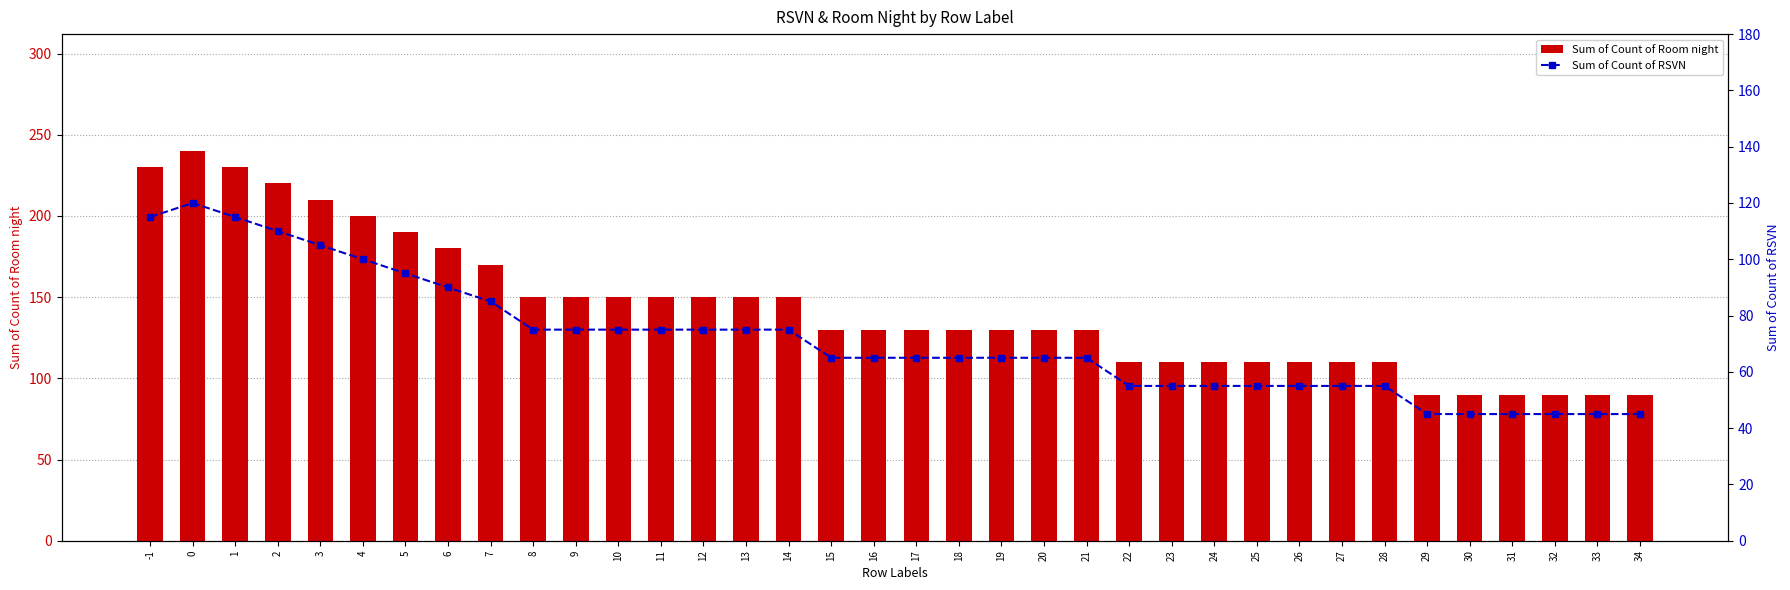

What is the value of the Sum of Count of RSVN bar at the 2nd from the left?

120